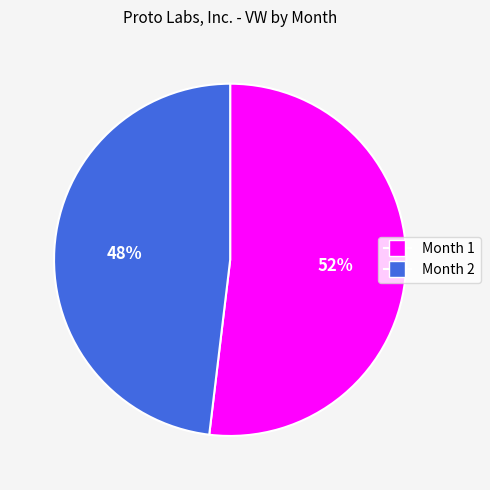

Which slice represents more than half of the pie?

Month 1